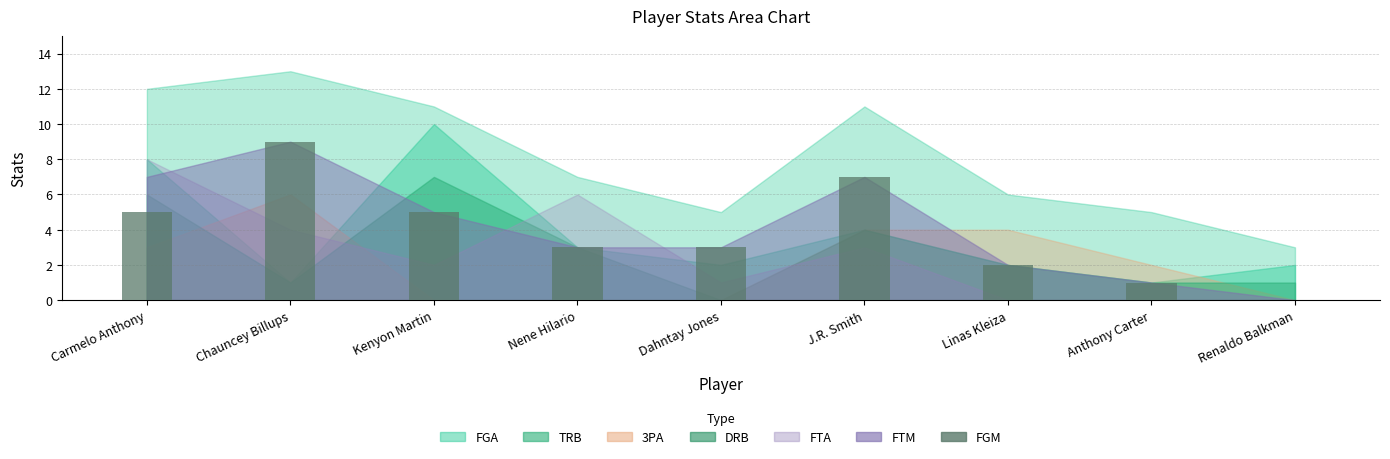

Which category has the highest value across all series?

Chauncey Billups